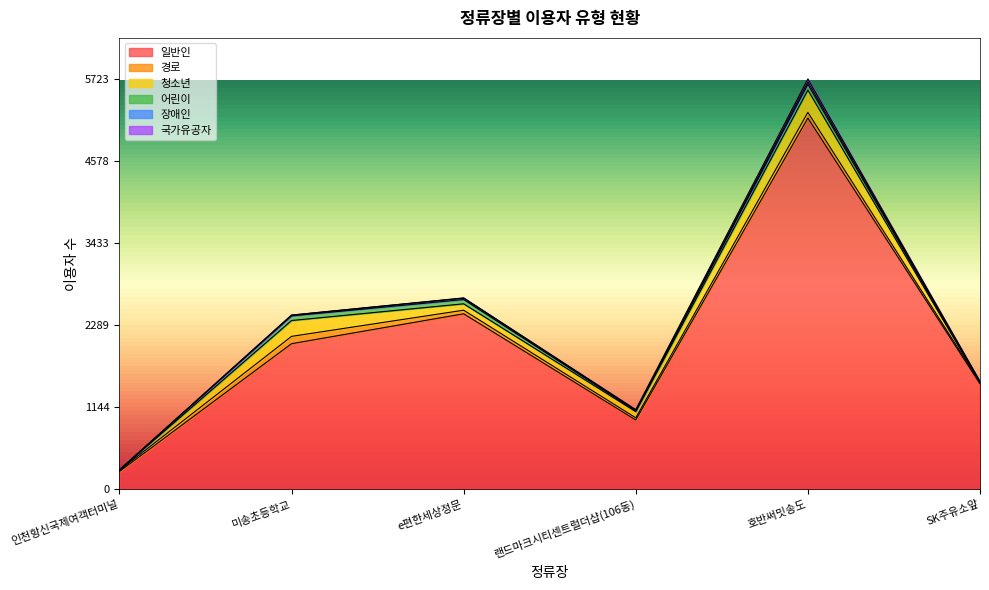

Does the chart display data point markers on the line(s)?

No